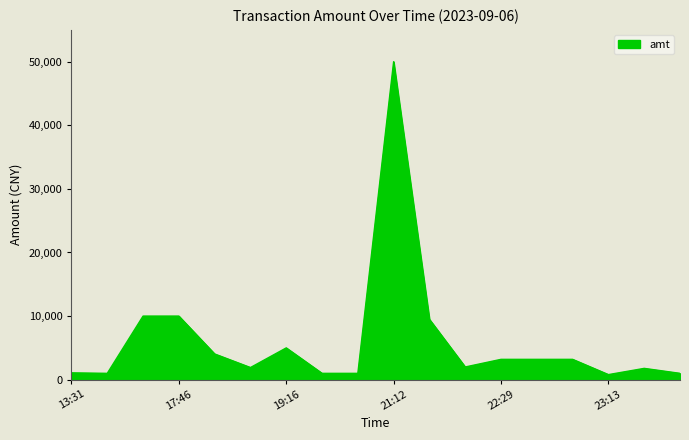

What is the greatest value displayed?

50000.0